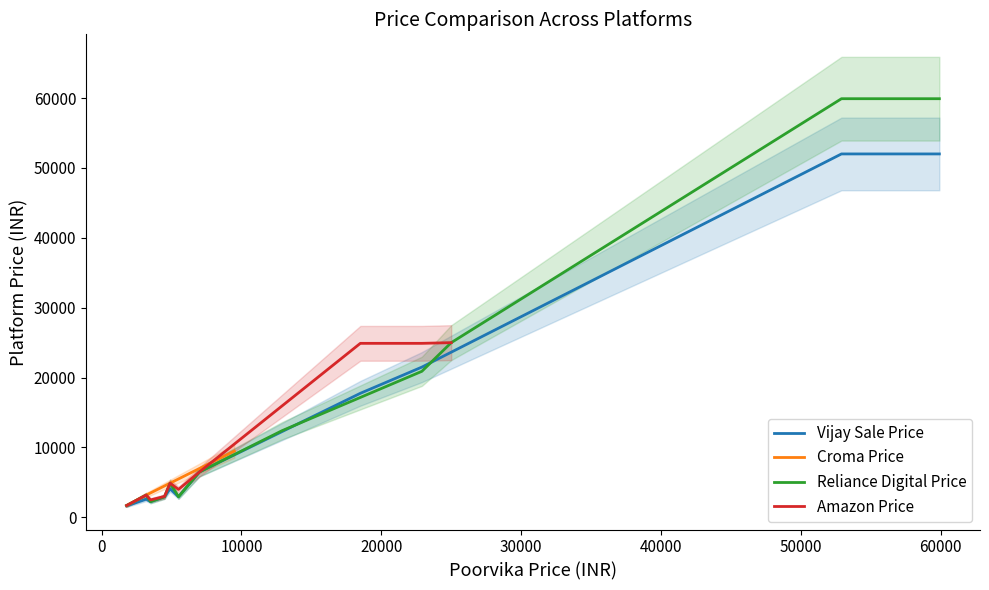

What is the maximum value for Vijay Sale Price?

51999